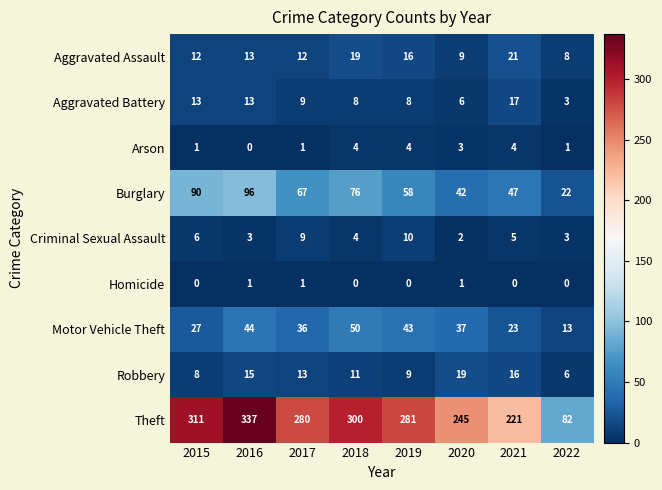

Between 2016 and 2021, which series saw the biggest shift?

Theft